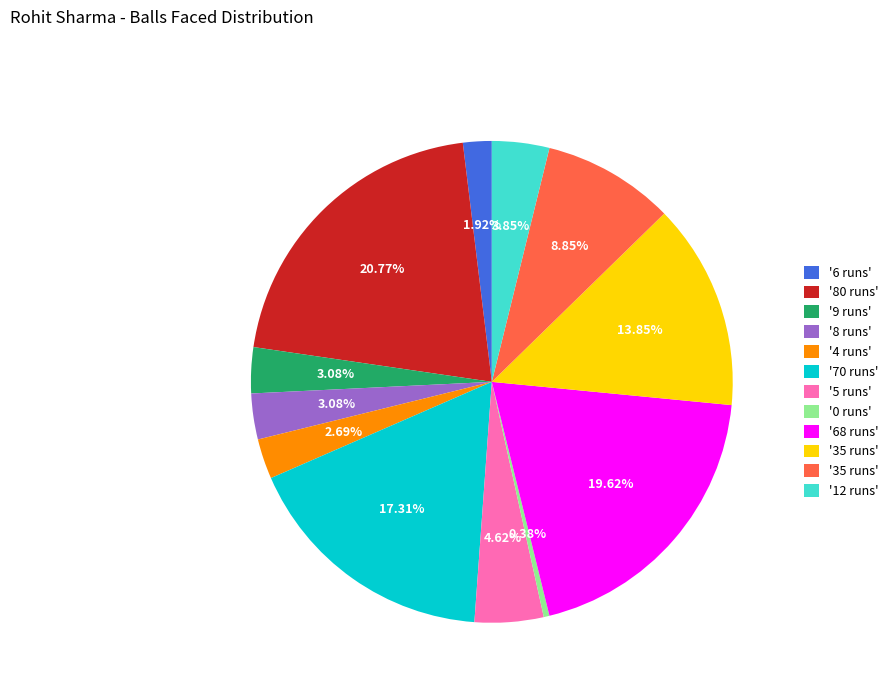

How many slices are in this pie chart?

12